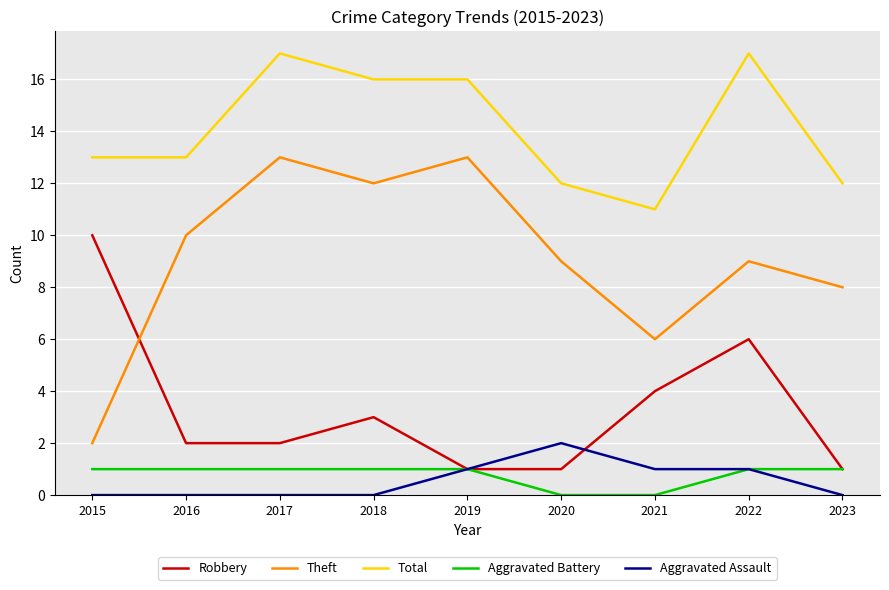

Which series has the largest total across all categories?

Total